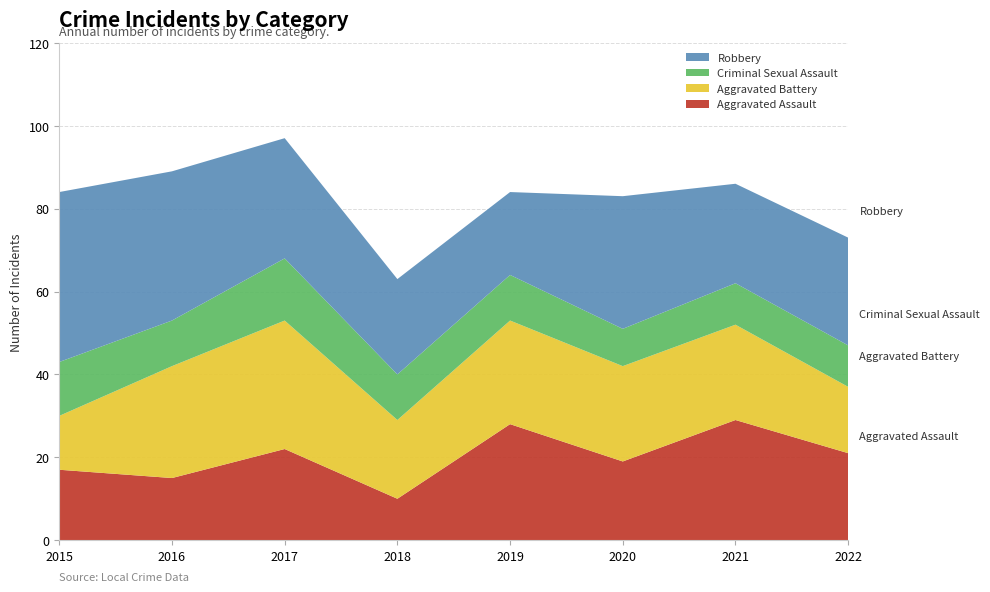

Reading right to left, extract all data points from this chart.

Aggravated Assault: 21	29	19	28	10	22	15	17
Aggravated Battery: 16	23	23	25	19	31	27	13
Criminal Sexual Assault: 10	10	9	11	11	15	11	13
Robbery: 26	24	32	20	23	29	36	41